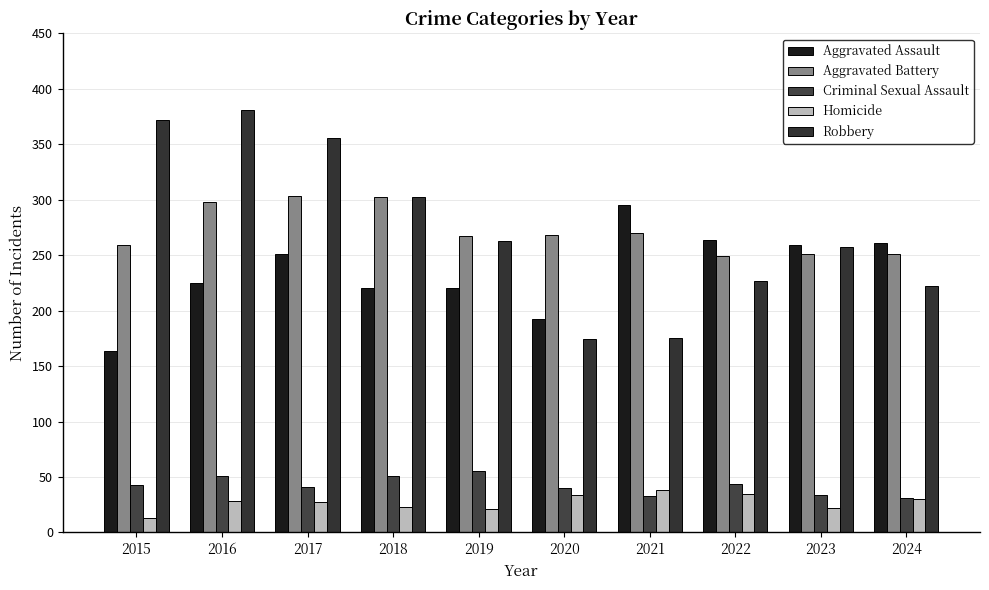

What is the minimum value for Aggravated Battery?

249